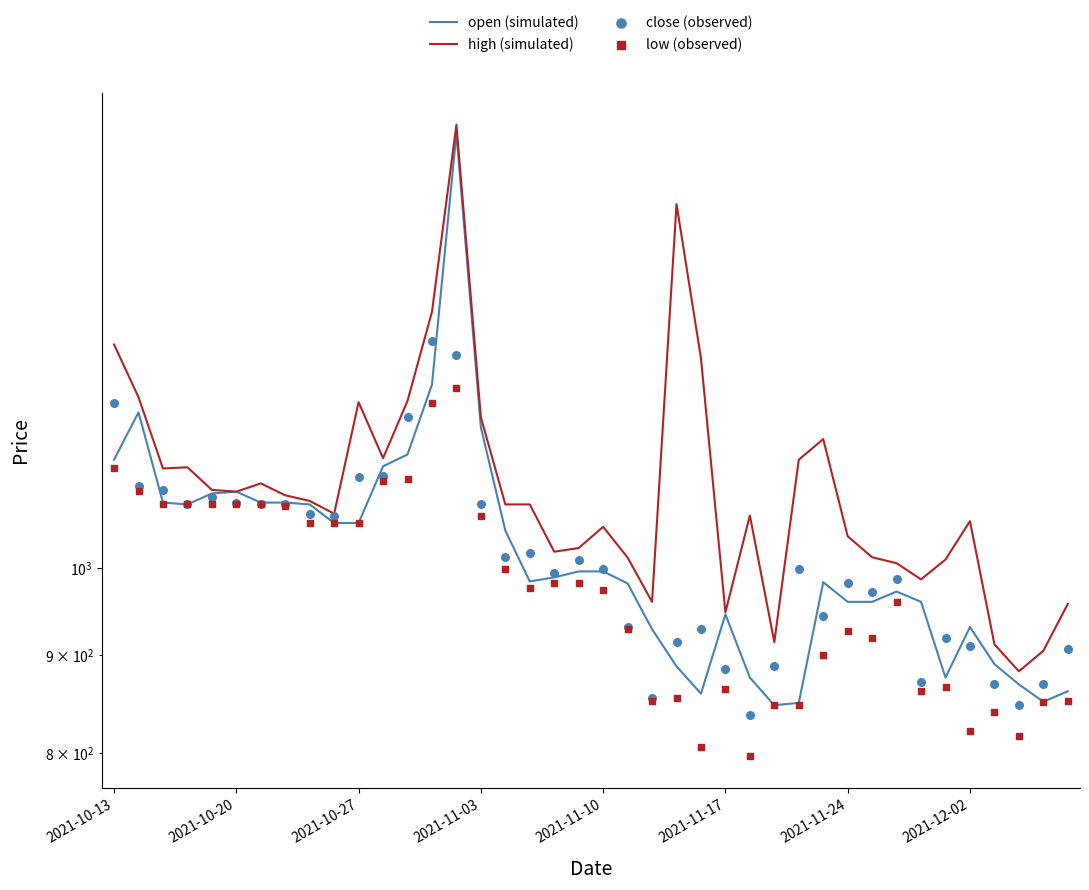

Which series has the largest total across all categories?

high (simulated)